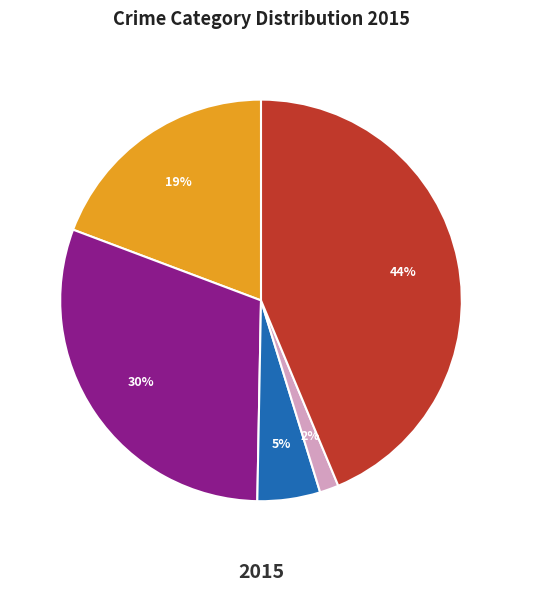

Do Homicide and Criminal Sexual Assault together represent more than half of the pie?

No